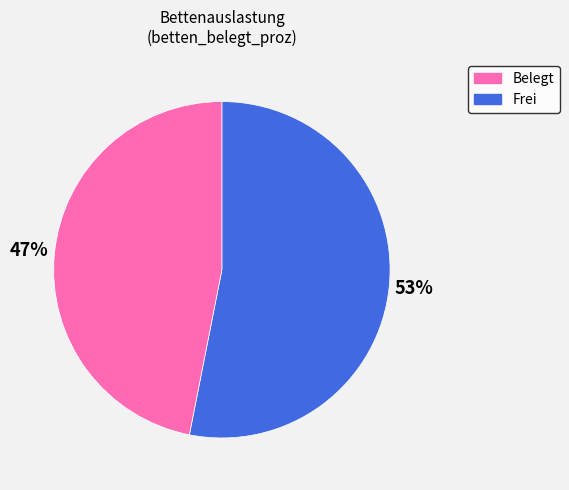

Is there any slice that represents more than half of the pie?

Yes